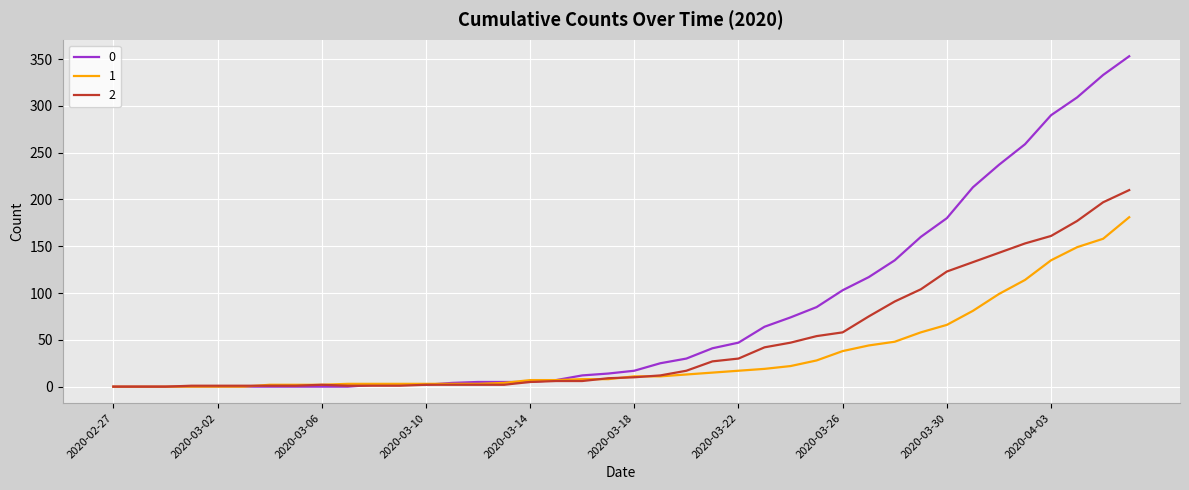

True or false: 2 has more than 0 points higher than both neighbors.

True